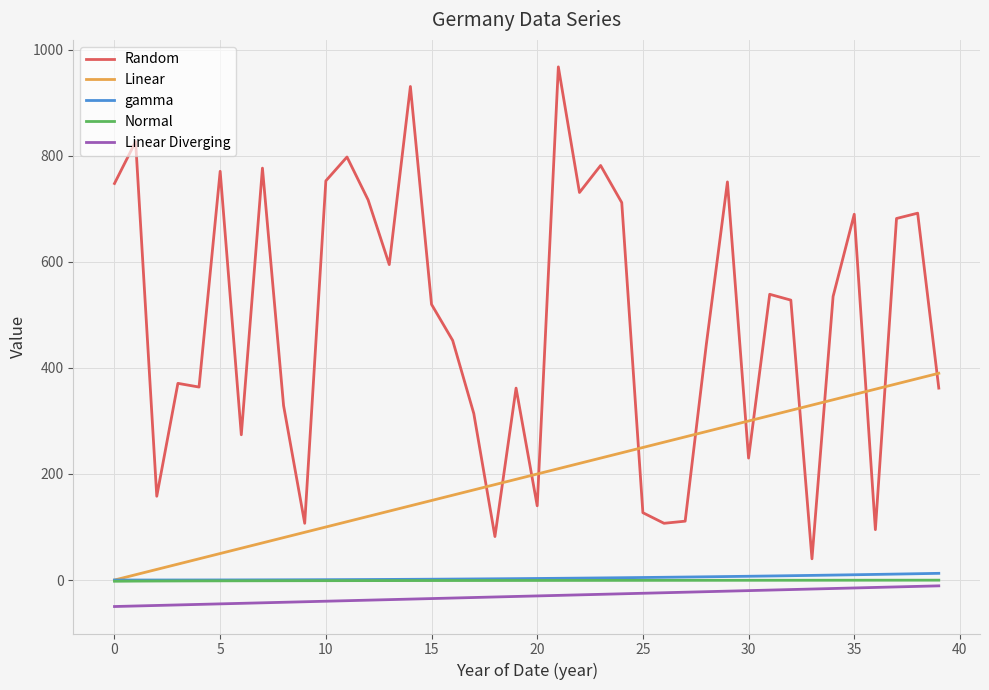

How many series are shown in this chart?

5